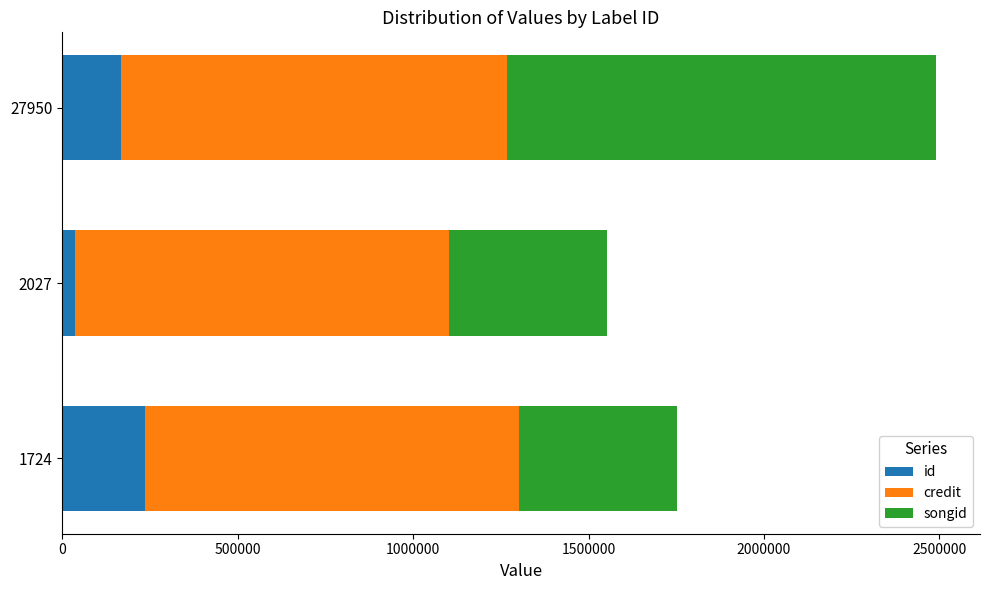

What are all the series names shown in the legend?

id, credit, songid